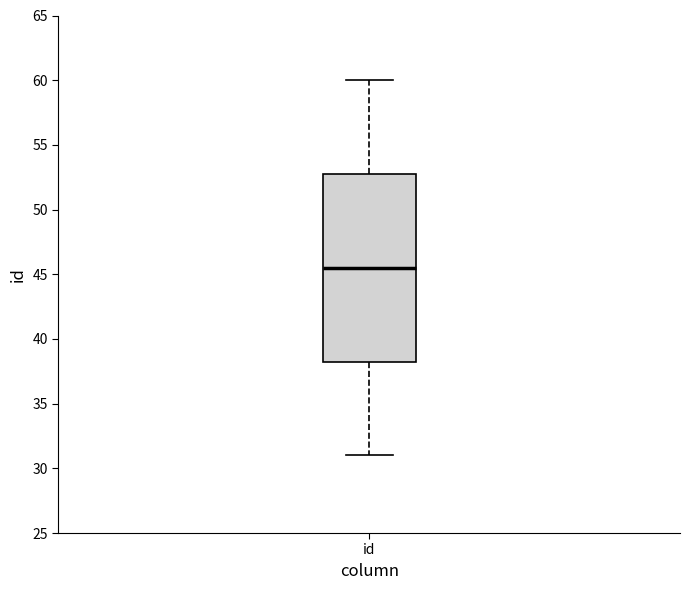

Read this box plot against the y-axis: the position of the median line, the range covered by the box, and the ends of both whiskers. The values are not printed on the chart, so give them approximately, as read against the axis.

median 45.5, box 38.5 to 53.0, whiskers 31.0 to 60.0